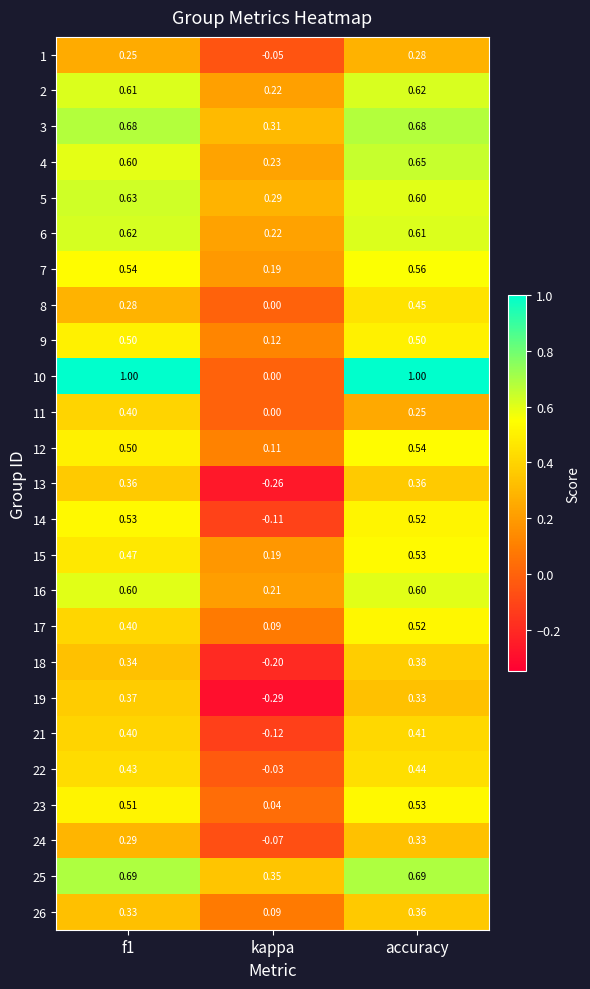

Is the value of 25 at accuracy greater than the value of 18 at f1?

Yes